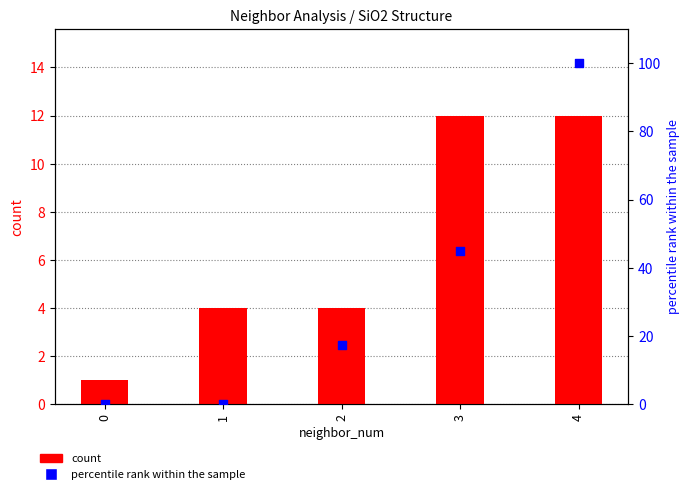

Which series reaches the maximum Y coordinate?

percentile rank within sample